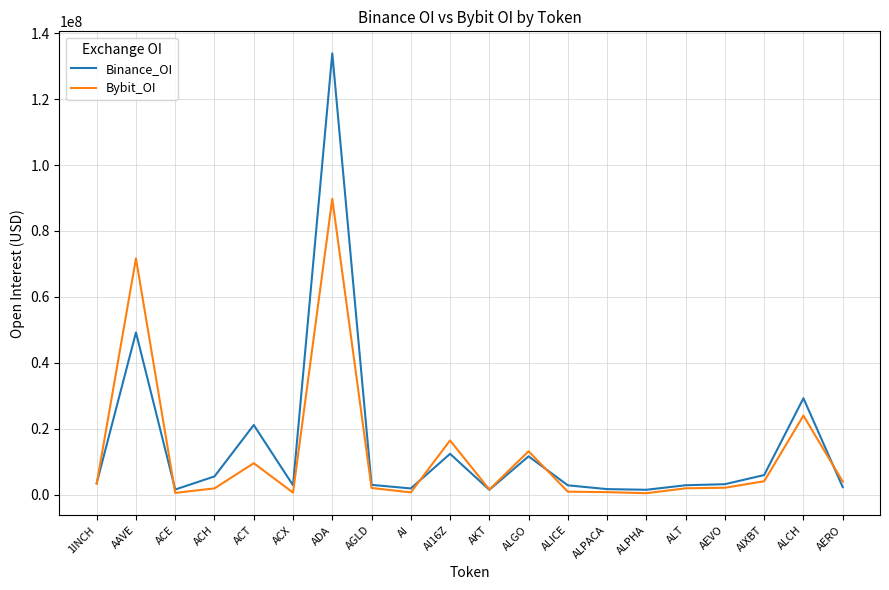

In Bybit_OI, how many points are lower than both neighbors (excluding endpoints)?

5